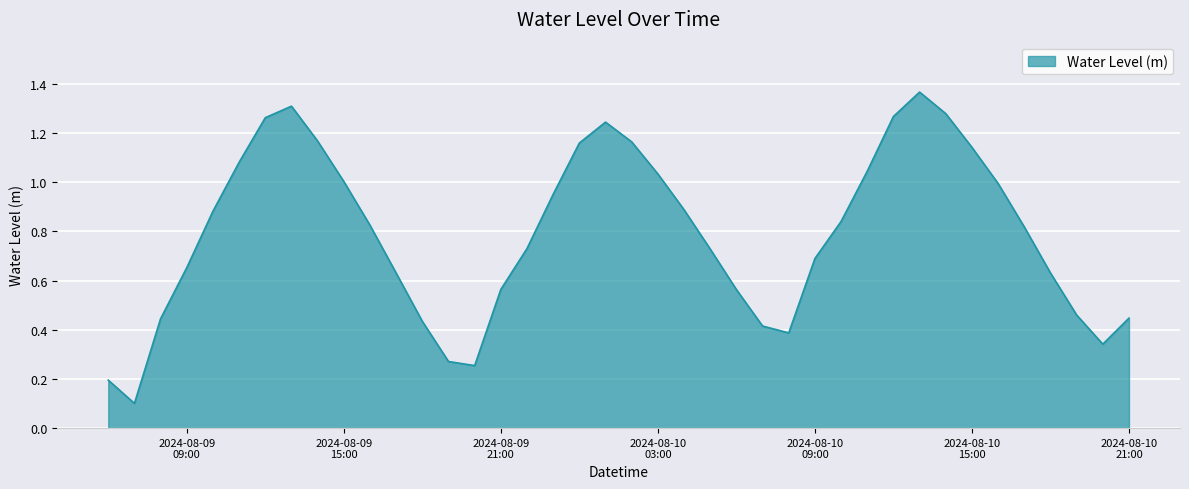

Which category has the lowest value across all series?

2024-08-09 07:00:00